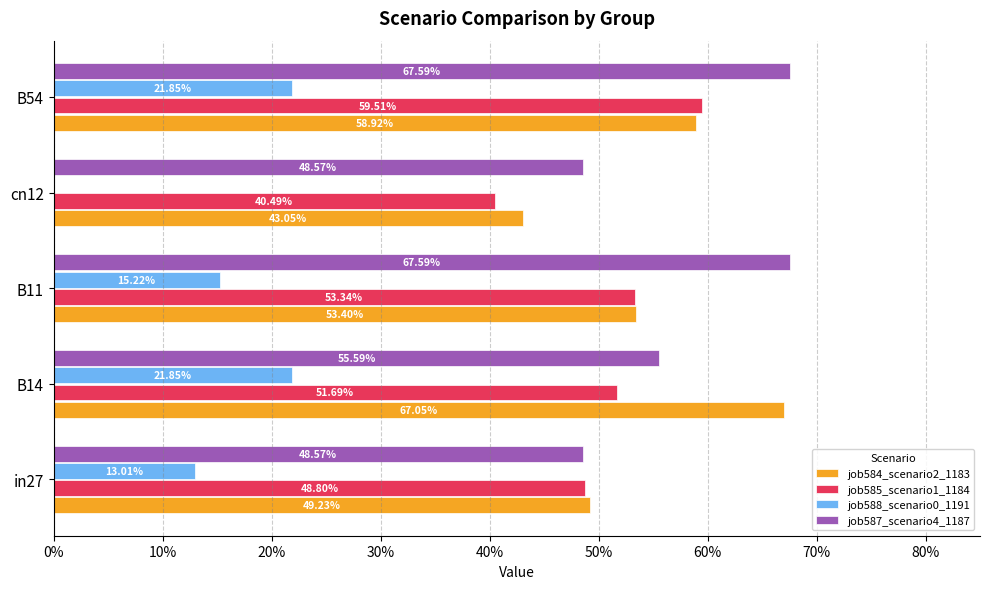

Count the job584_scenario2_1183 values in the range 0 to 1.

5